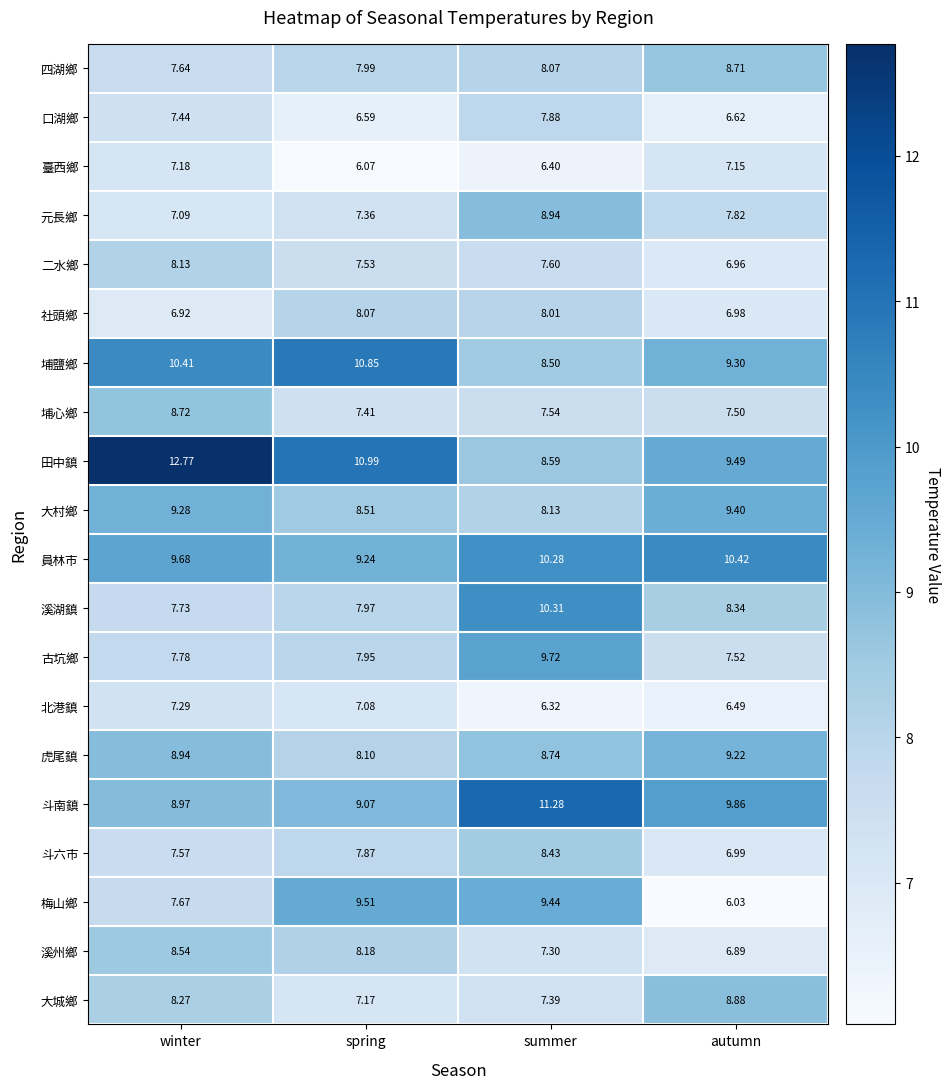

At which category is the sum across all series the highest?

summer